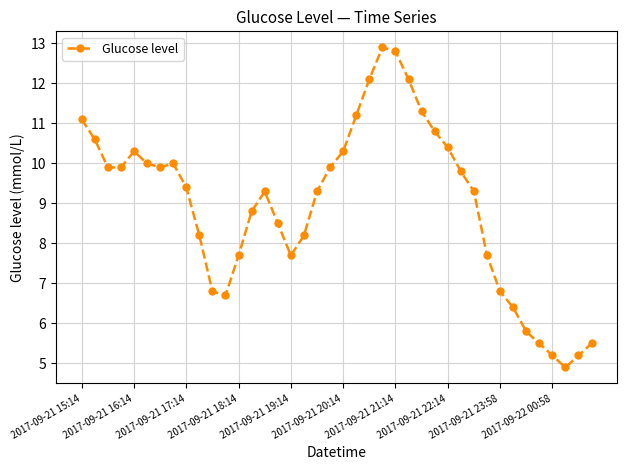

Count the number of values greater than 9.

23